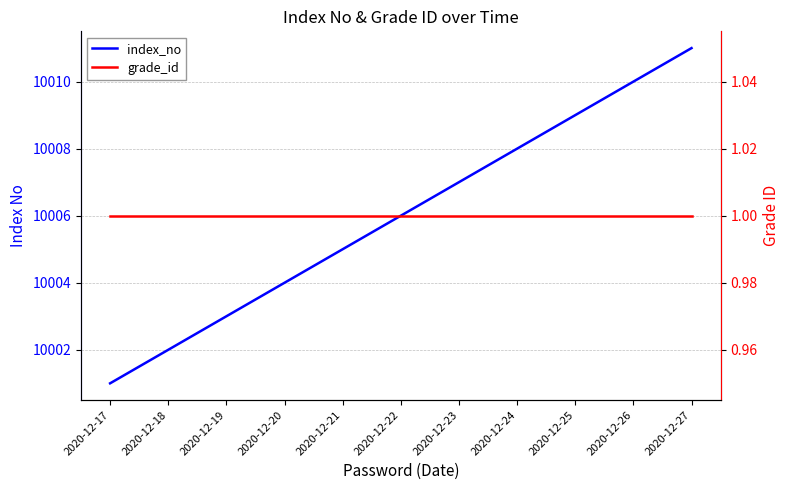

Reading left to right, extract all data points from this chart.

index_no: 2020-12-17=10001	2020-12-18=10002	2020-12-19=10003	2020-12-20=10004	2020-12-21=10005	2020-12-22=10006	2020-12-23=10007	2020-12-24=10008	2020-12-25=10009	2020-12-26=10010	2020-12-27=10011
grade_id: 2020-12-17=1	2020-12-18=1	2020-12-19=1	2020-12-20=1	2020-12-21=1	2020-12-22=1	2020-12-23=1	2020-12-24=1	2020-12-25=1	2020-12-26=1	2020-12-27=1